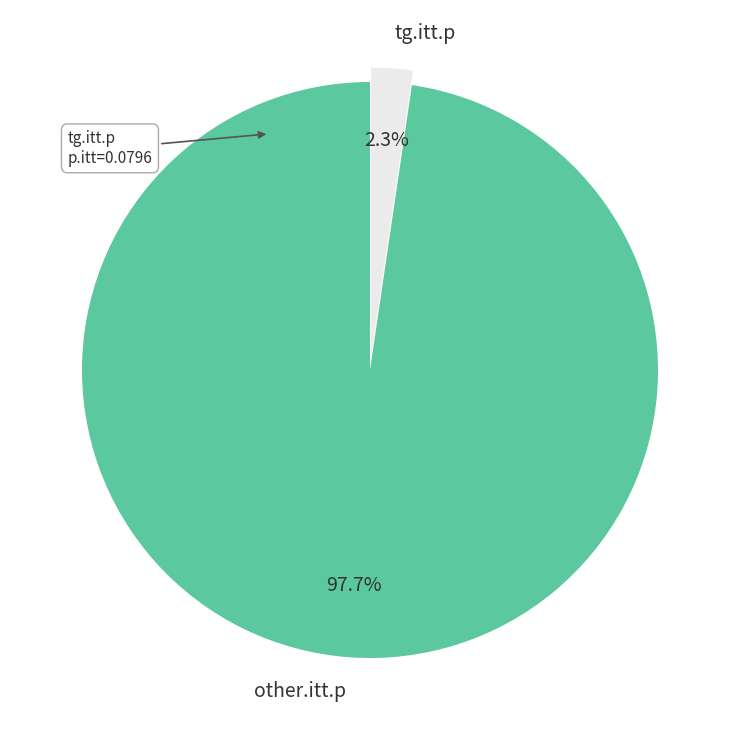

Rank the categories by value from lowest to highest.

tg.itt.p, other.itt.p